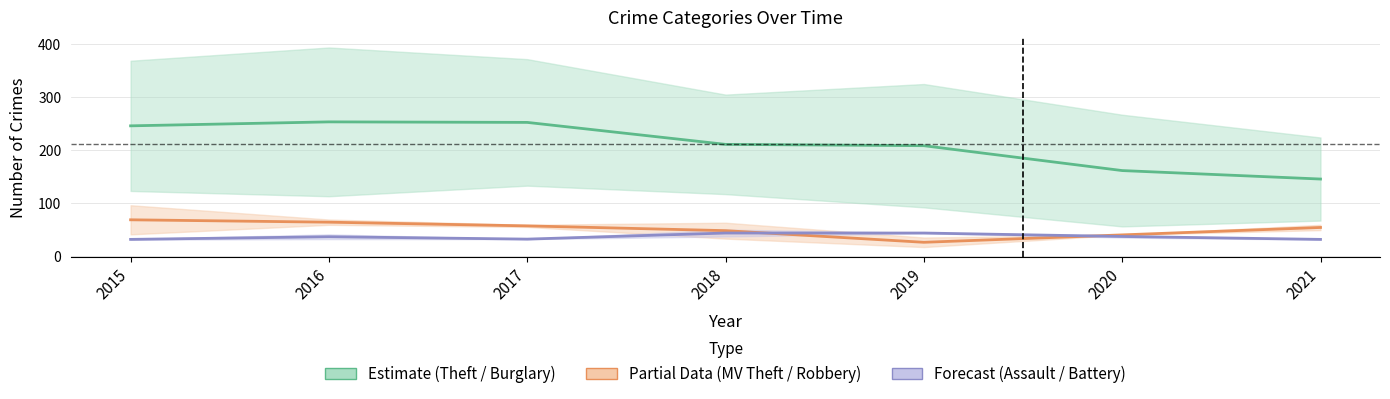

Where do MV Theft / Robbery (Partial) and Assault / Battery (Forecast) first cross each other?

2018 and 2019